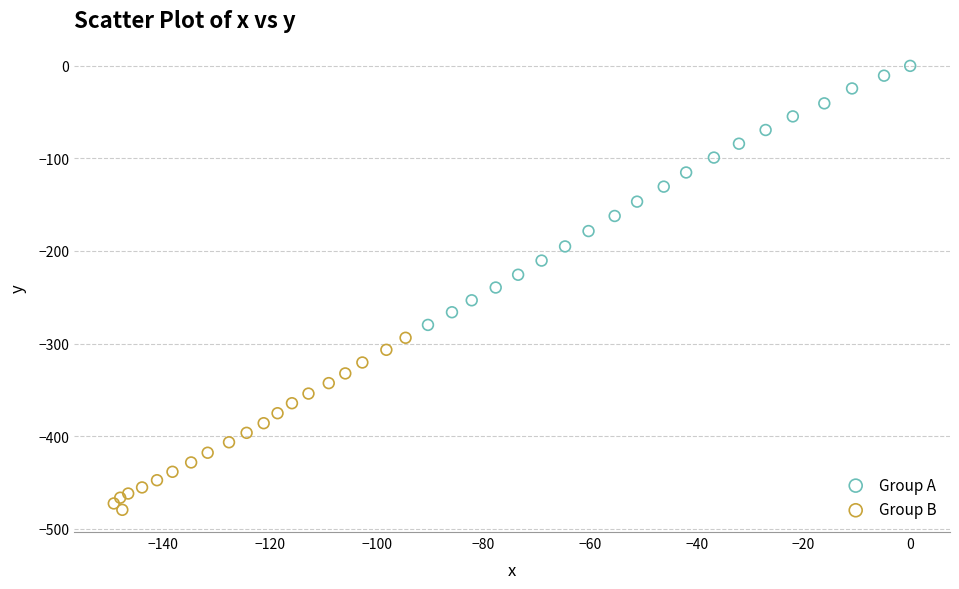

Which series contains the lowest Y value?

Group B